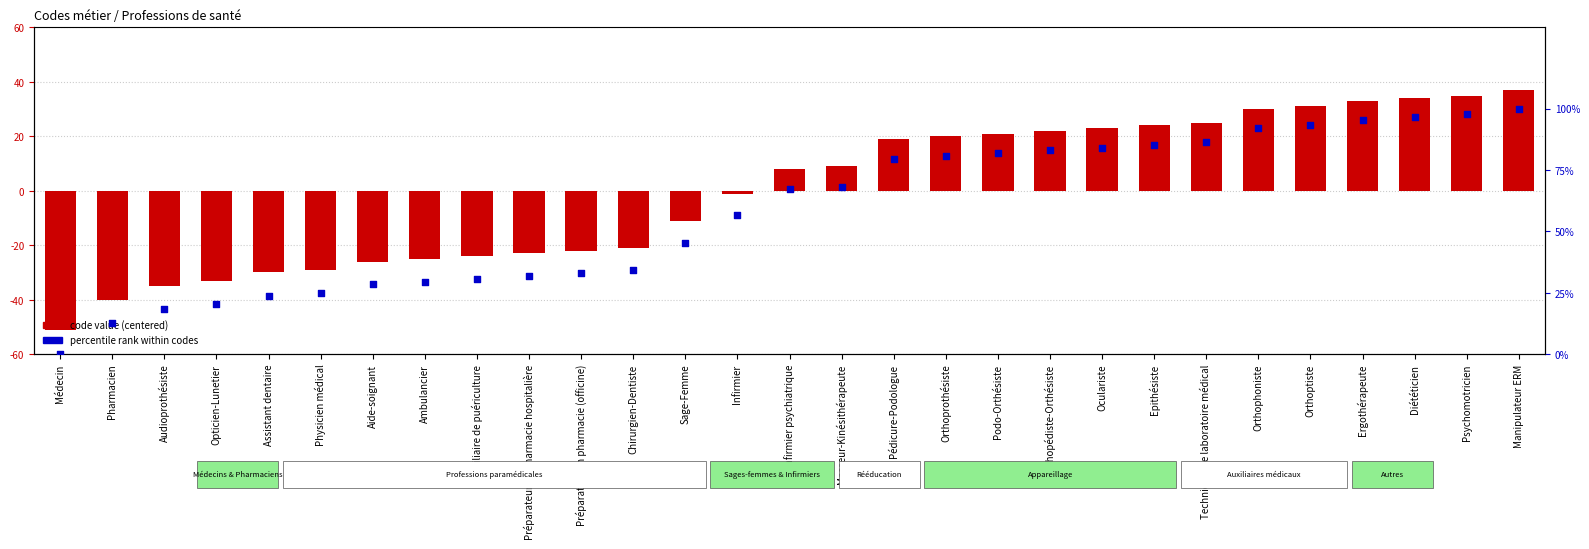

Which series has the largest total across all categories?

percentile rank within codes